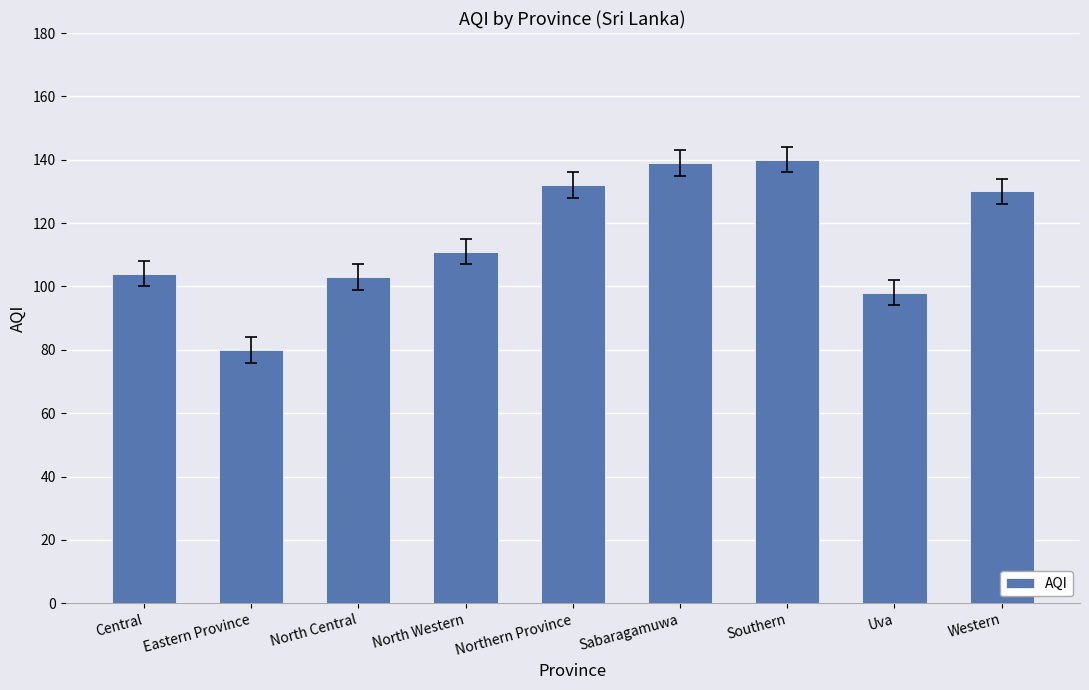

What value does the data have at Central?

104